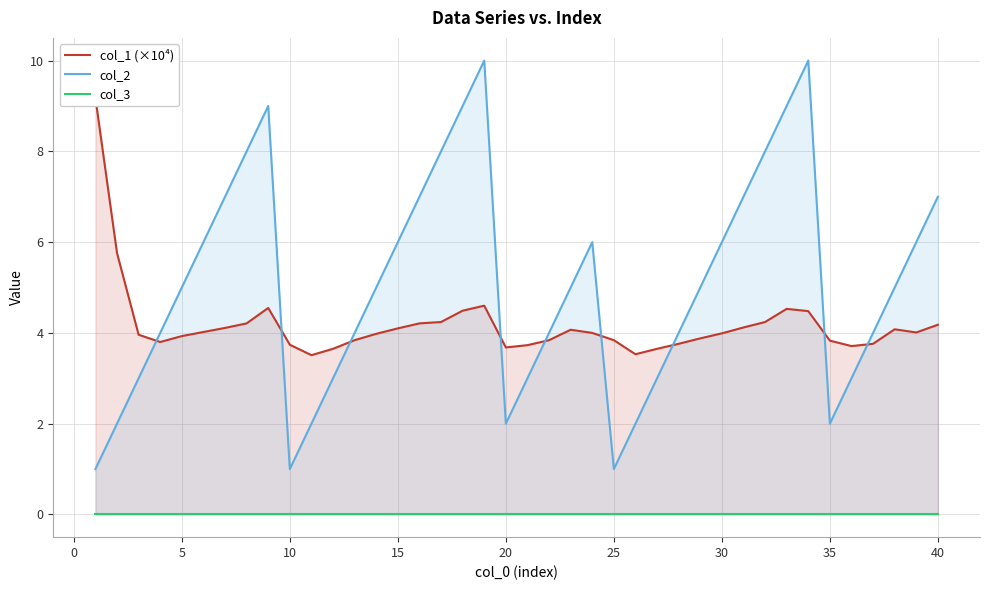

In col_2, how many points are lower than both neighbors (excluding endpoints)?

4